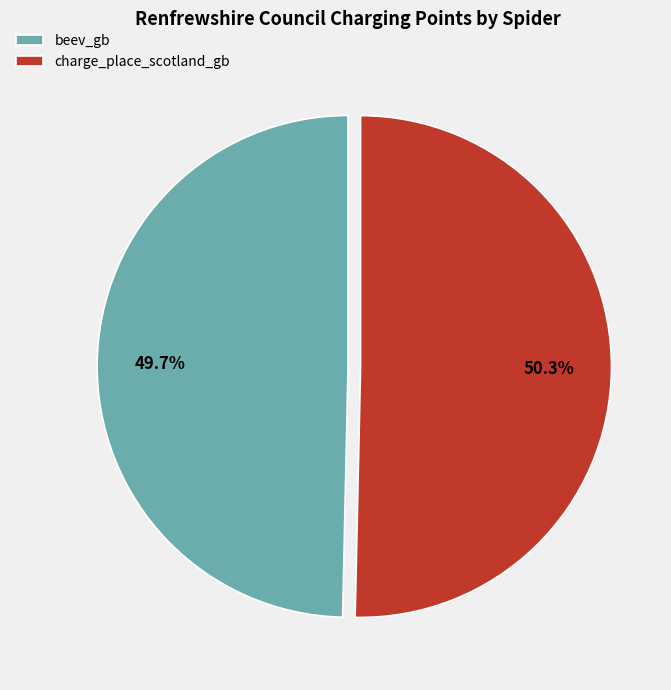

Which slice is the smallest?

beev_gb